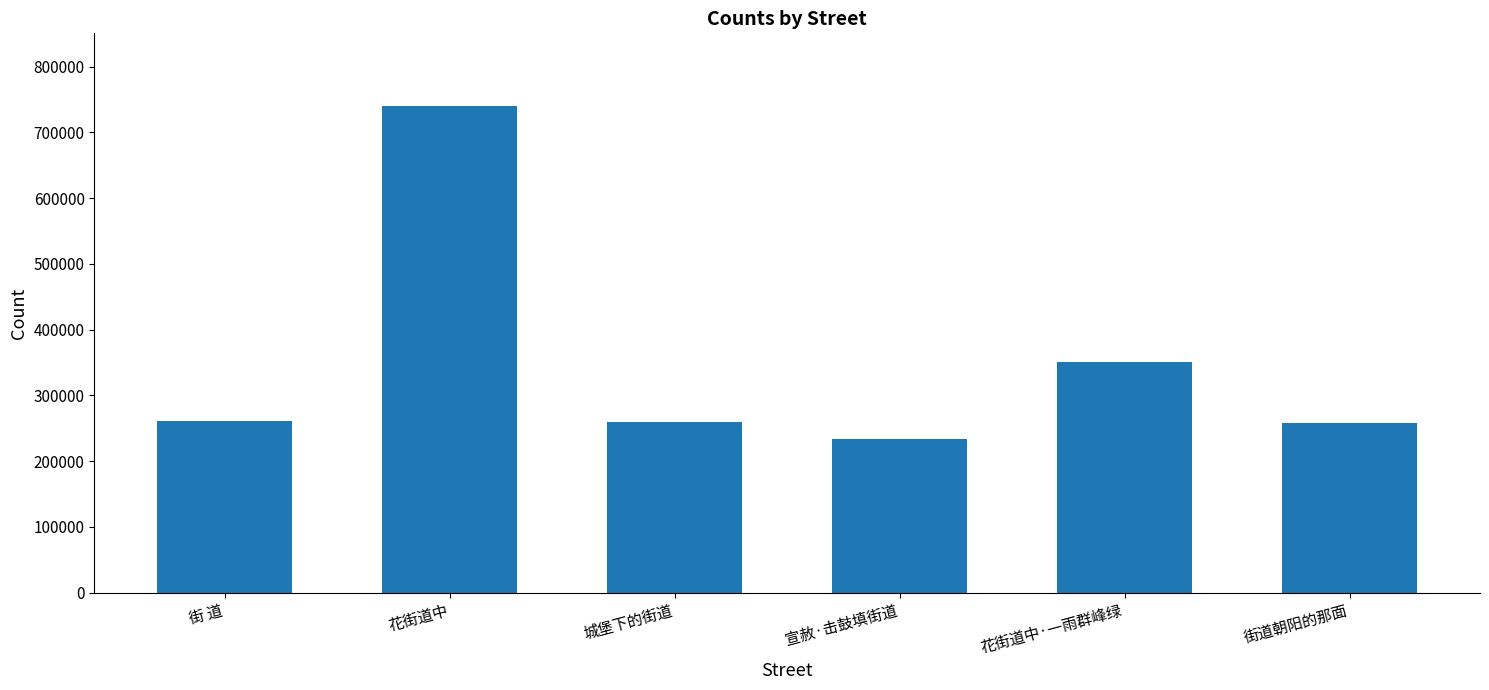

True or false: the data shows 261414 at 街 道.

True